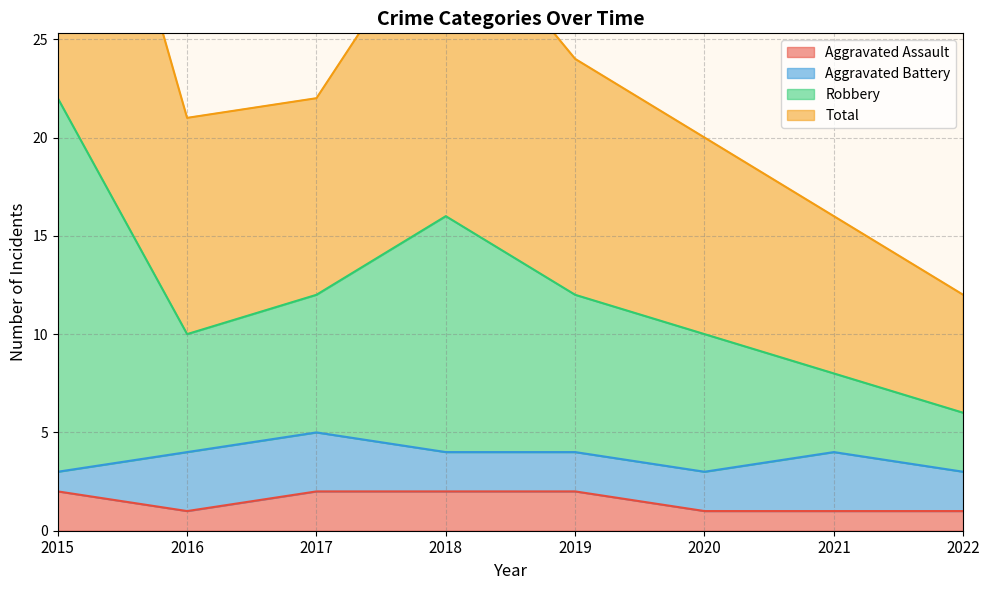

How many data points in Total are above 12?

2